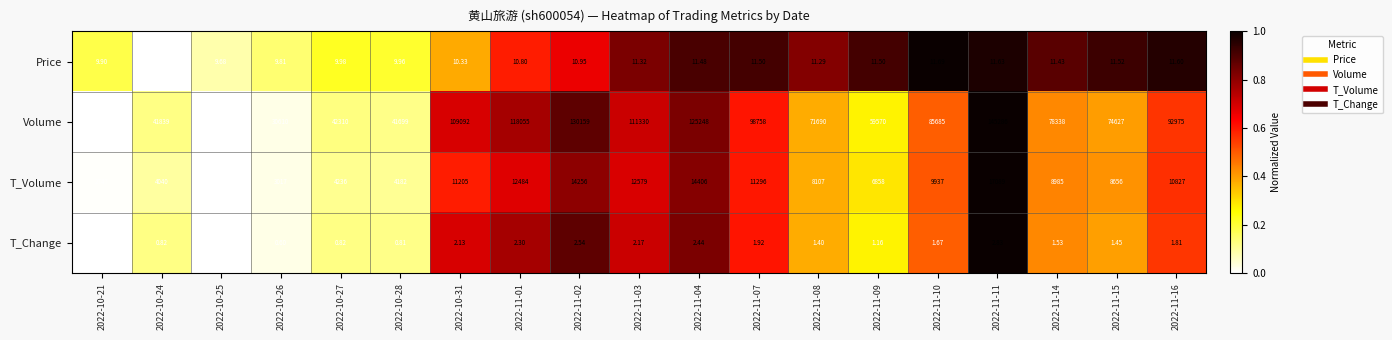

Which series has the largest total across all categories?

Volume